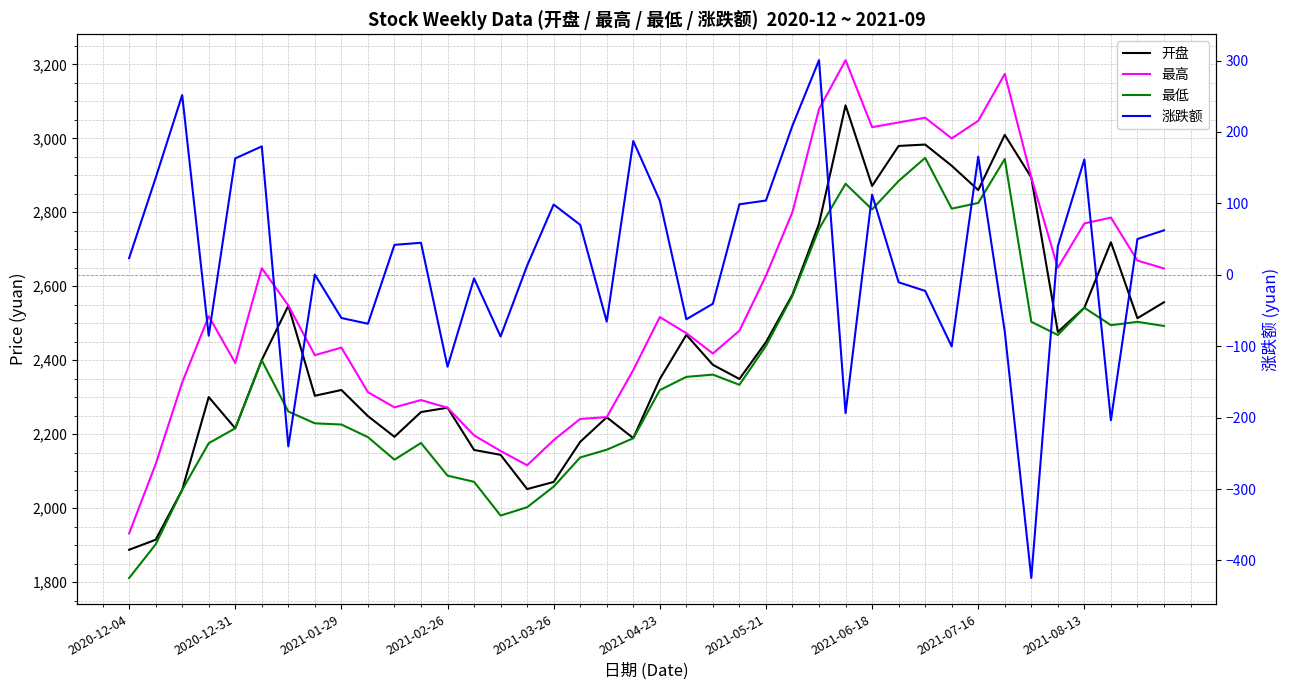

Which category has the highest value in the 涨跌额 series?

26